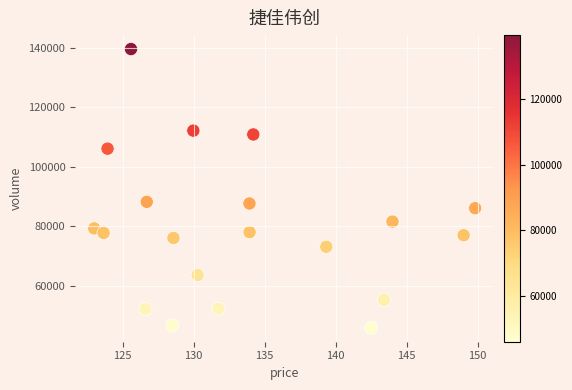

What is the range of Y values (max minus min)?

93607